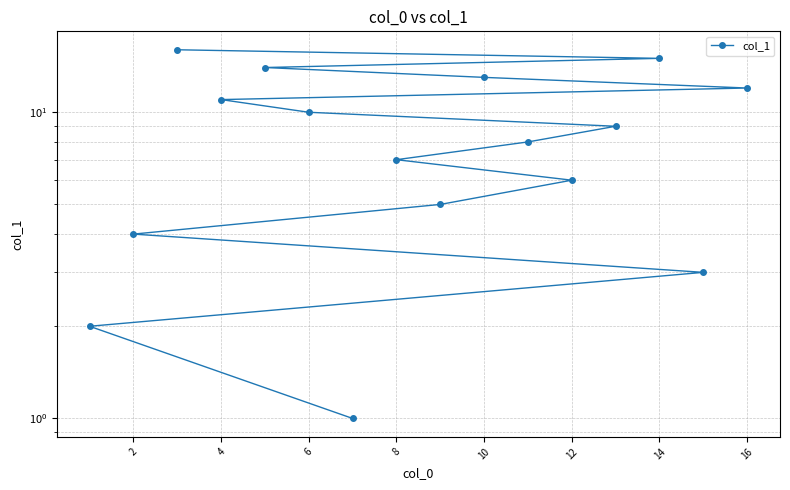

How many data points are less than 9?

8